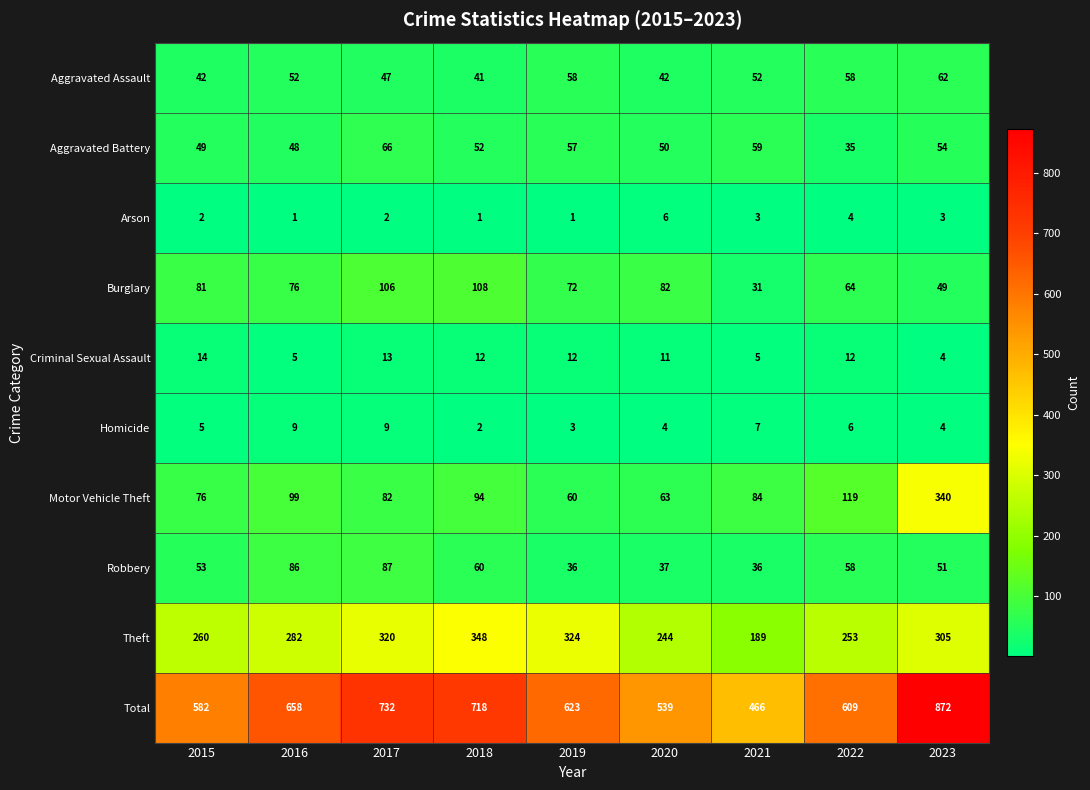

List the series in order of their peak value, highest first.

Total, Theft, Motor Vehicle Theft, Burglary, Robbery, Aggravated Battery, Aggravated Assault, Criminal Sexual Assault, Homicide, Arson